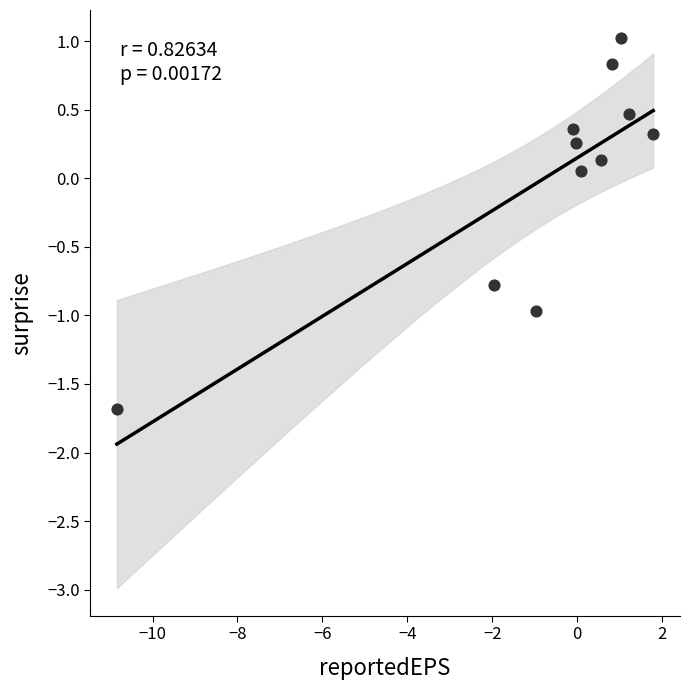

What is the range of Y values (max minus min)?

2.7